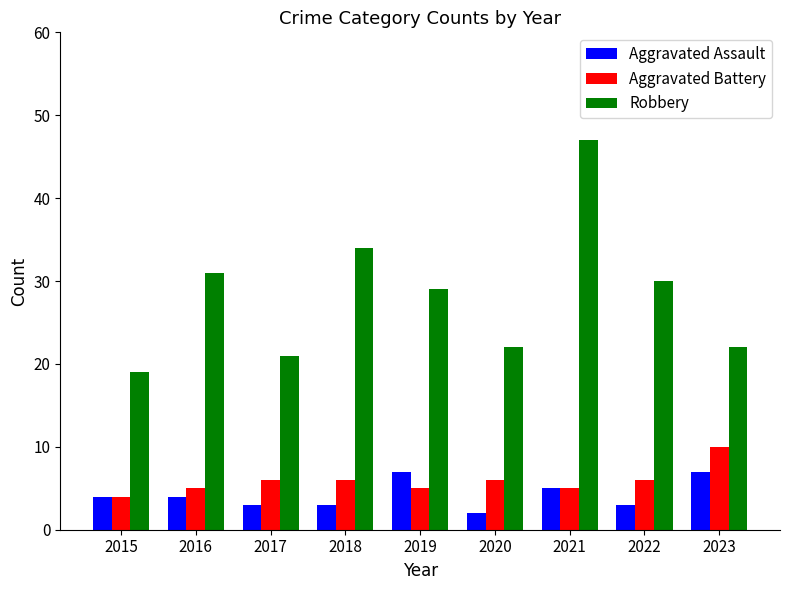

Is the value of Aggravated Assault at 2021 greater than the value of Aggravated Battery at 2022?

No